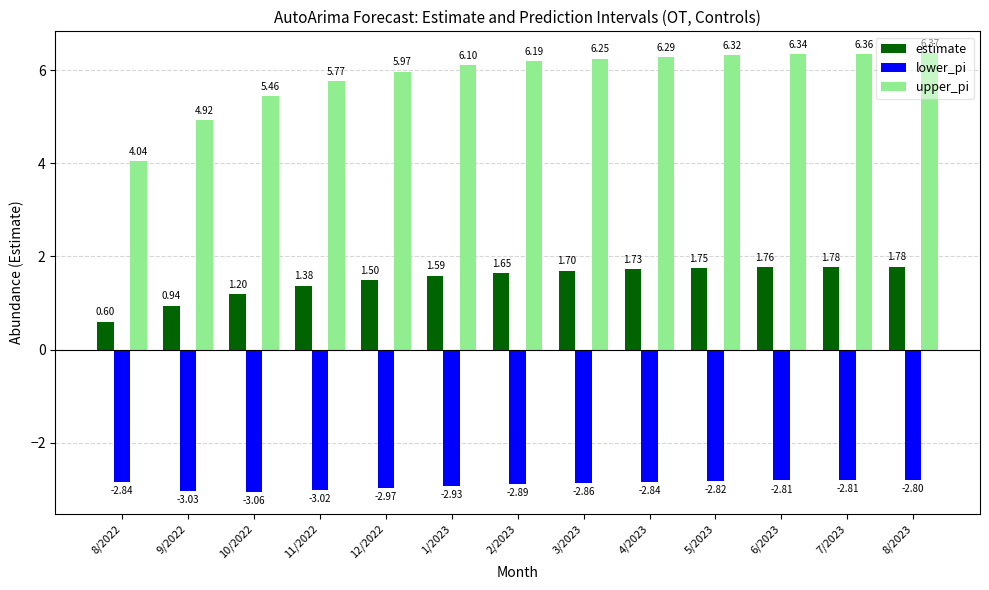

Which series has the largest range (max minus min)?

upper_pi